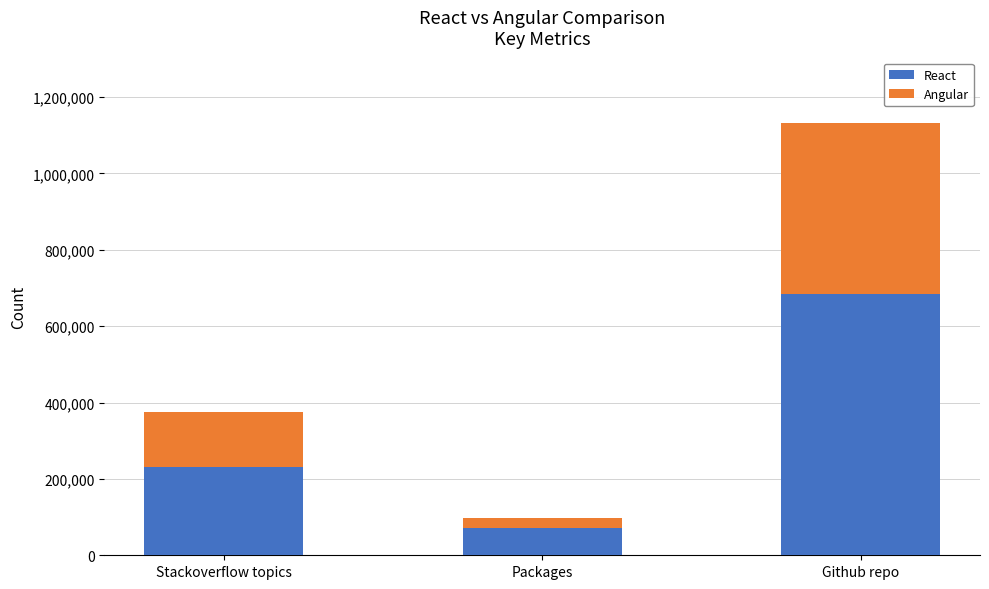

What is the total value across all series at Packages?

97417